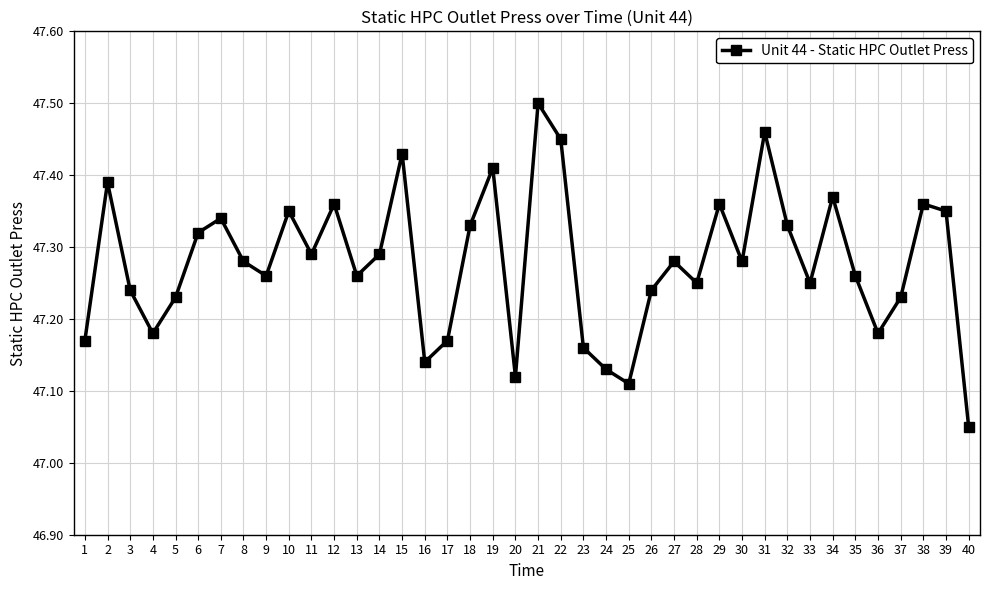

True or false: there are more than 1 points higher than both neighbors.

True